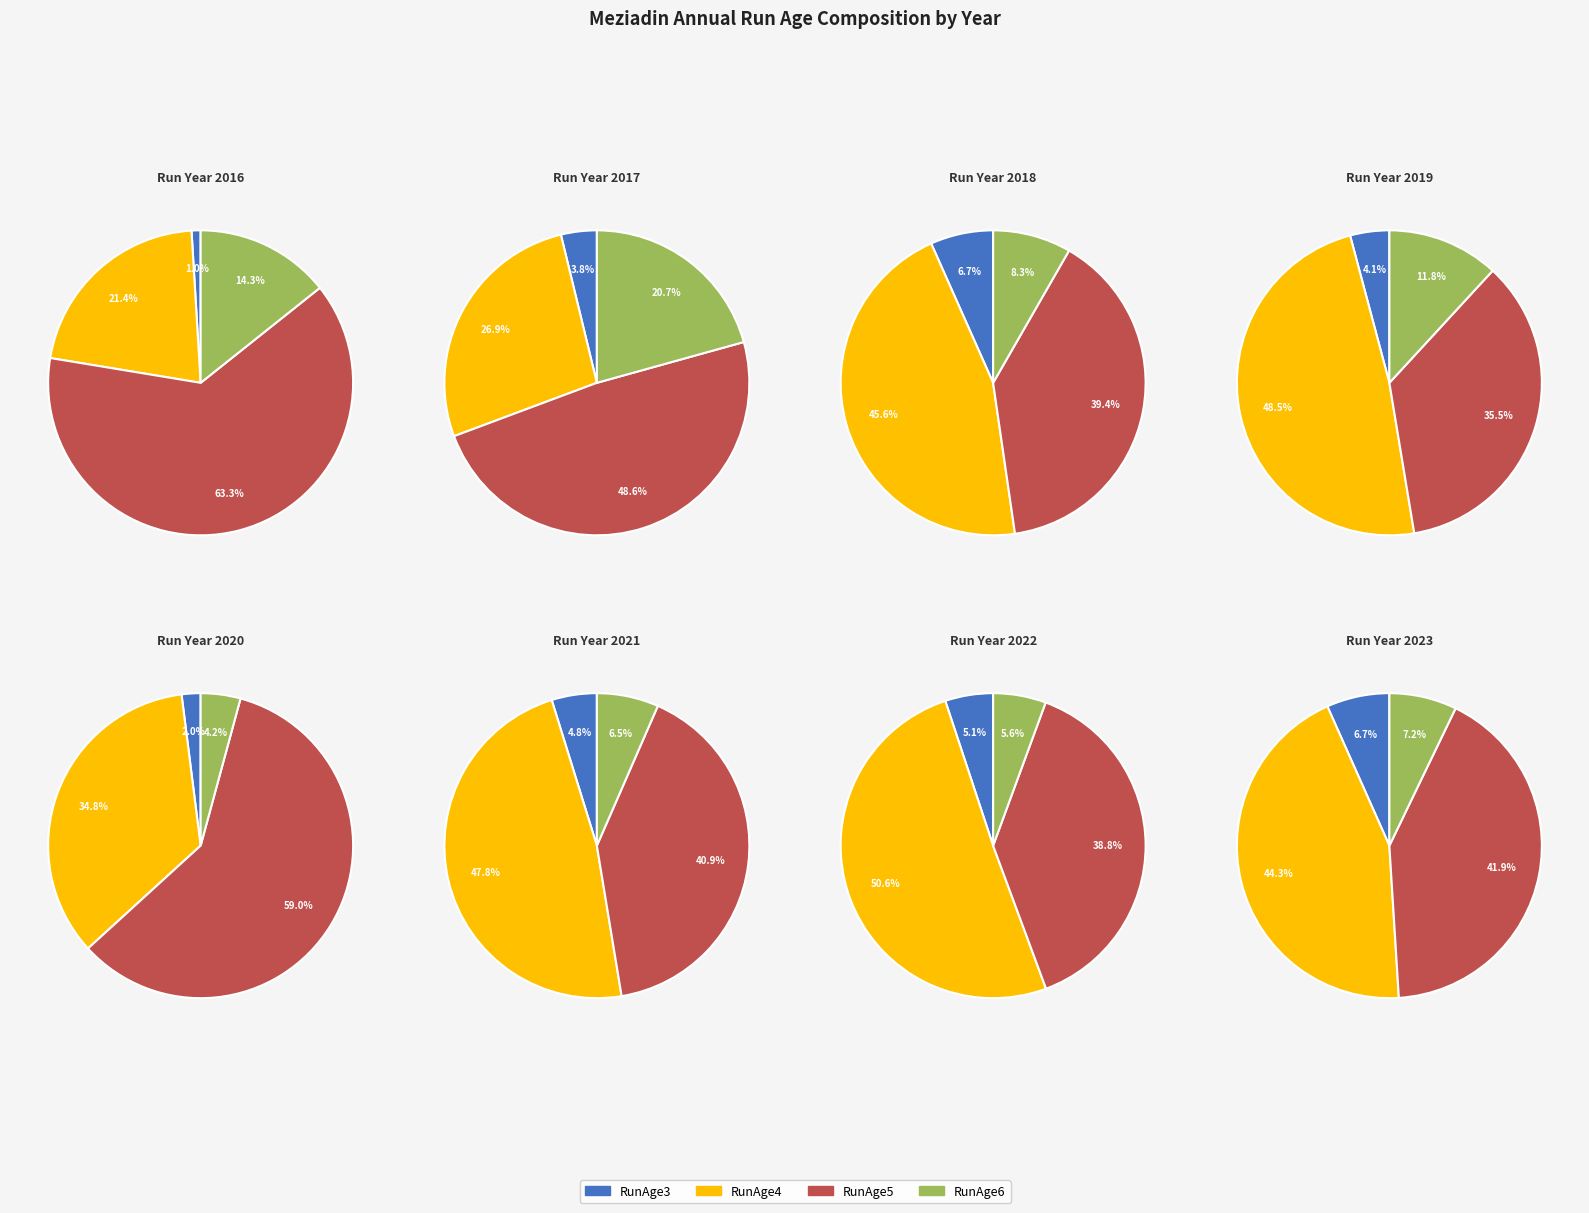

Which slice is the largest?

2016